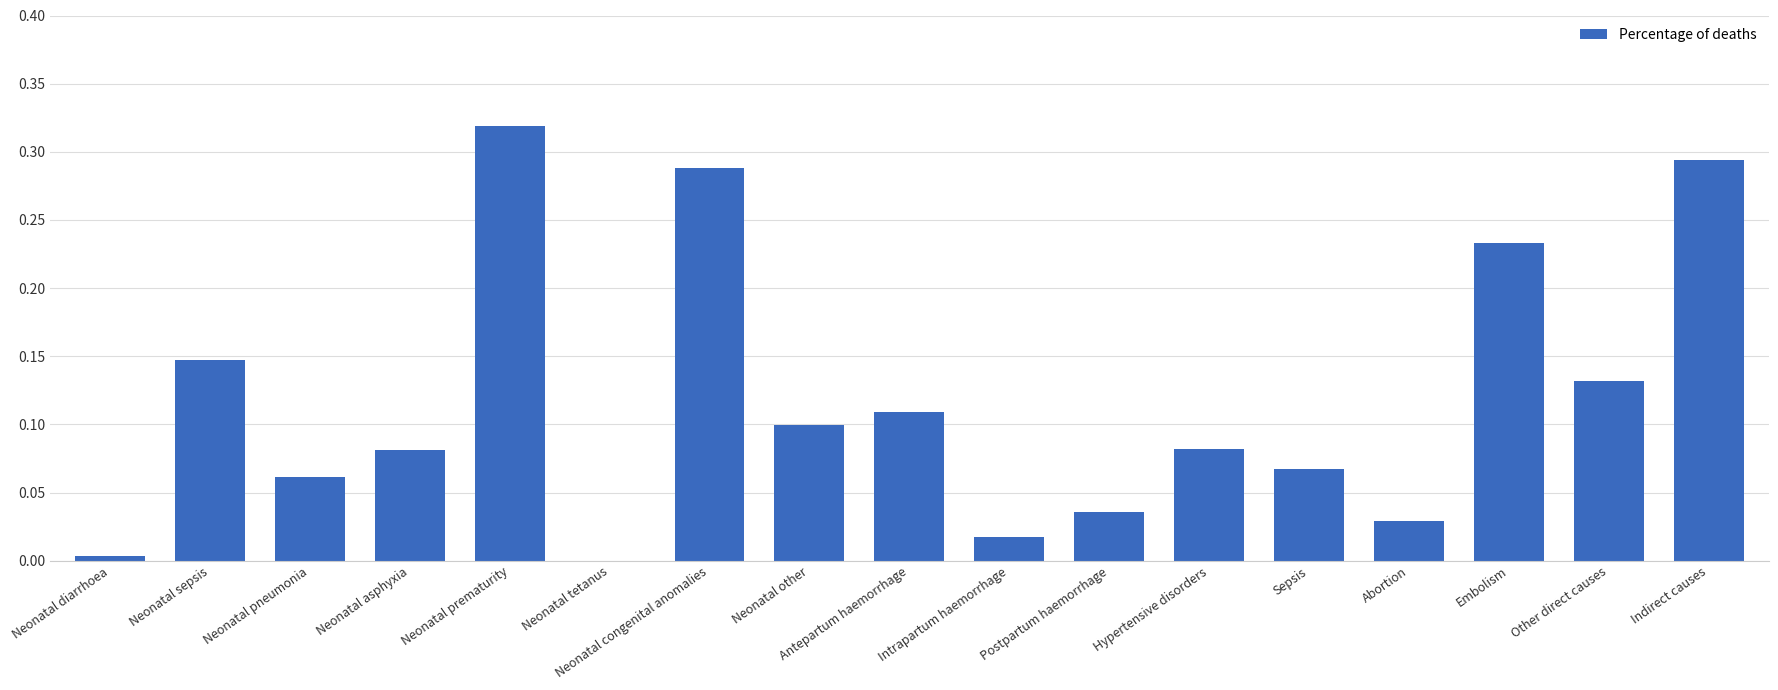

The value at Abortion is 0.0. True or false?

True